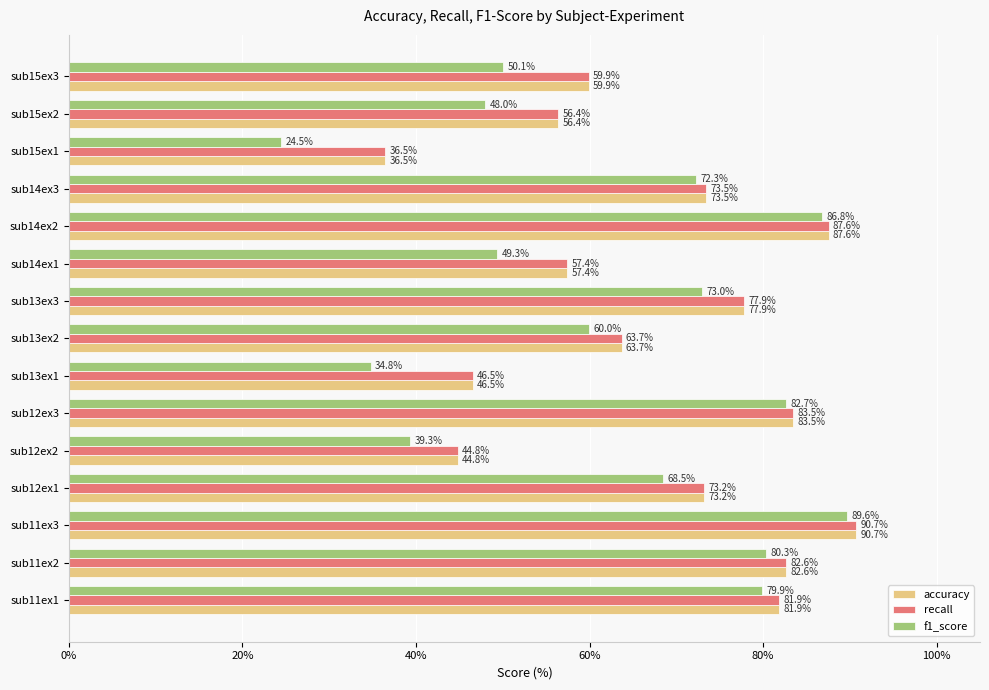

Read the accuracy value at sub11ex3.

90.7